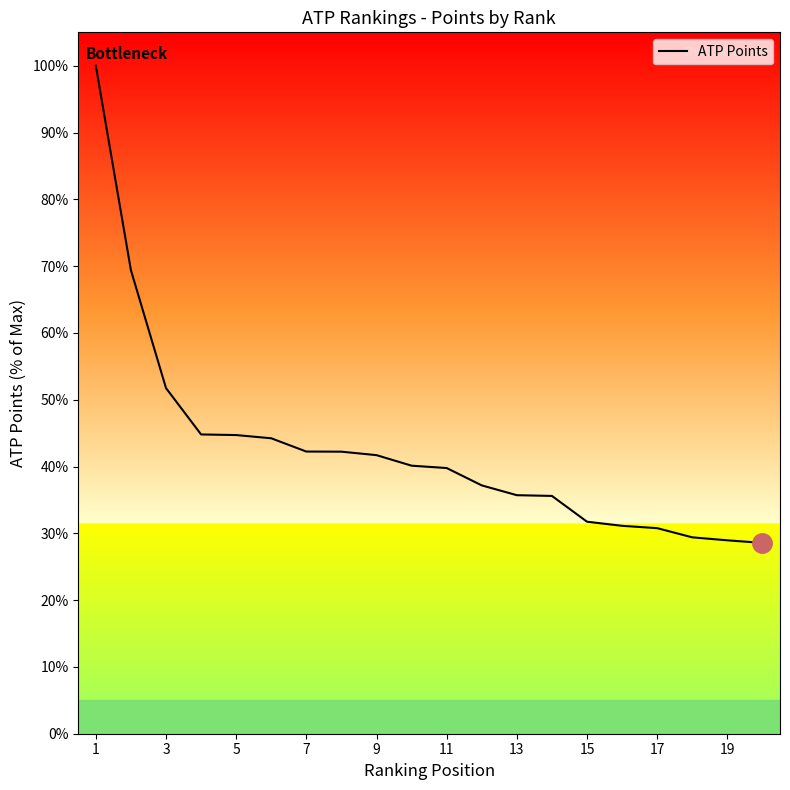

What is the greatest value displayed?

100.0